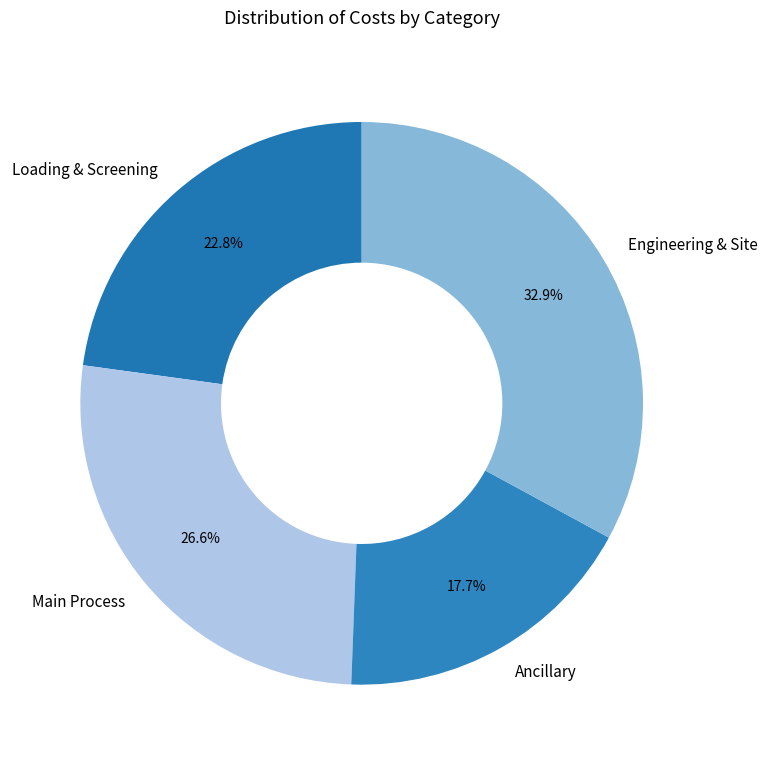

How many slices are in this pie chart?

4